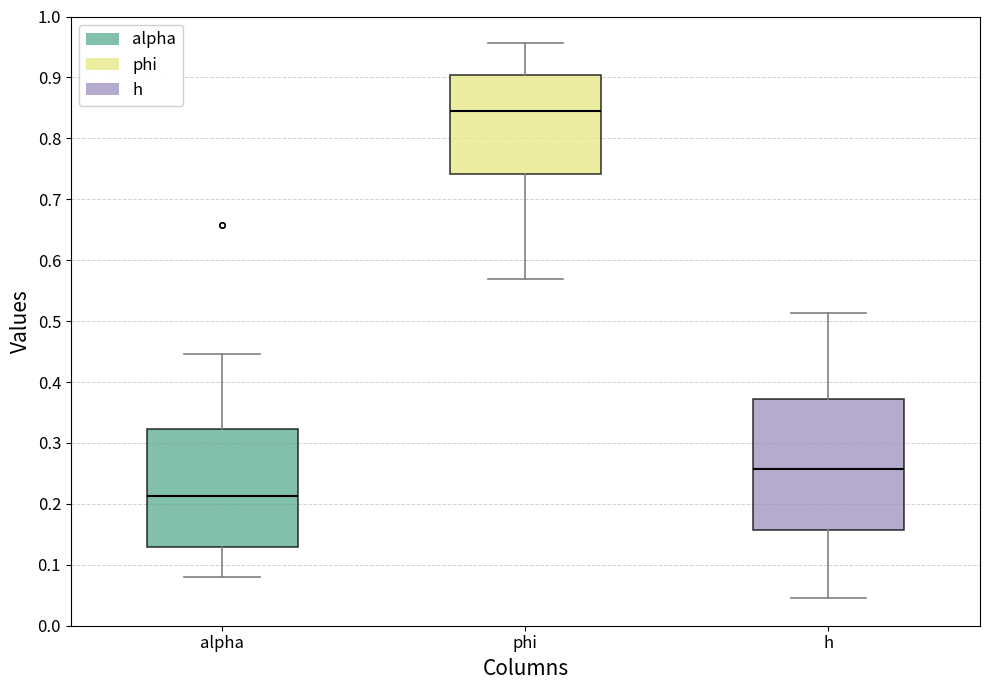

Comparing the boxes themselves (not the whiskers), which one is the tallest?

h